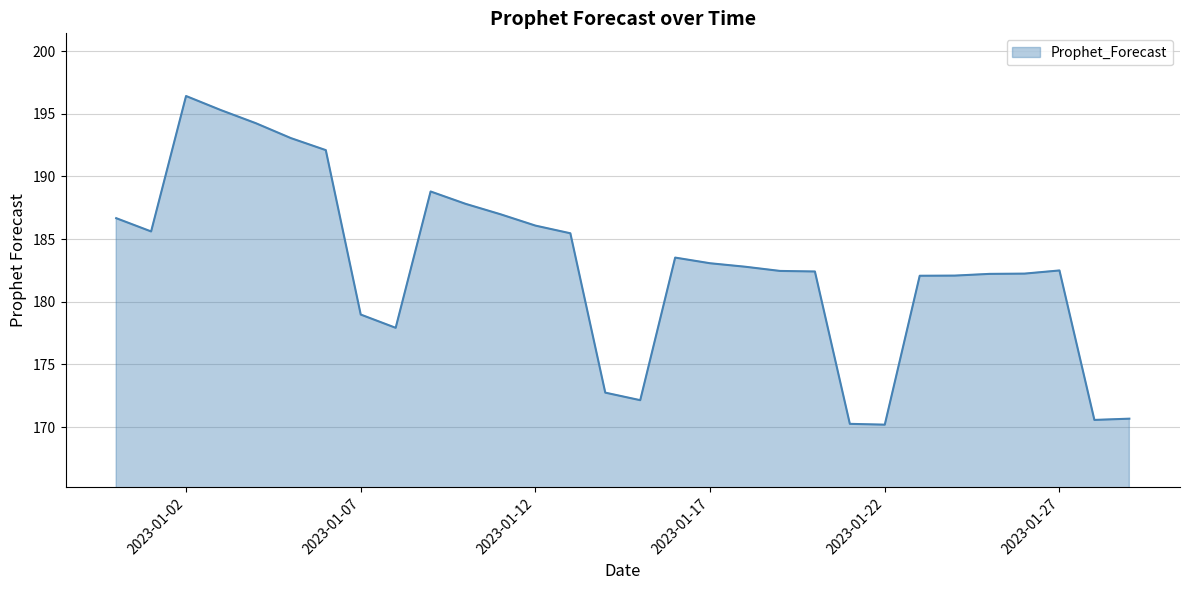

What is the maximum value shown in the chart?

196.4